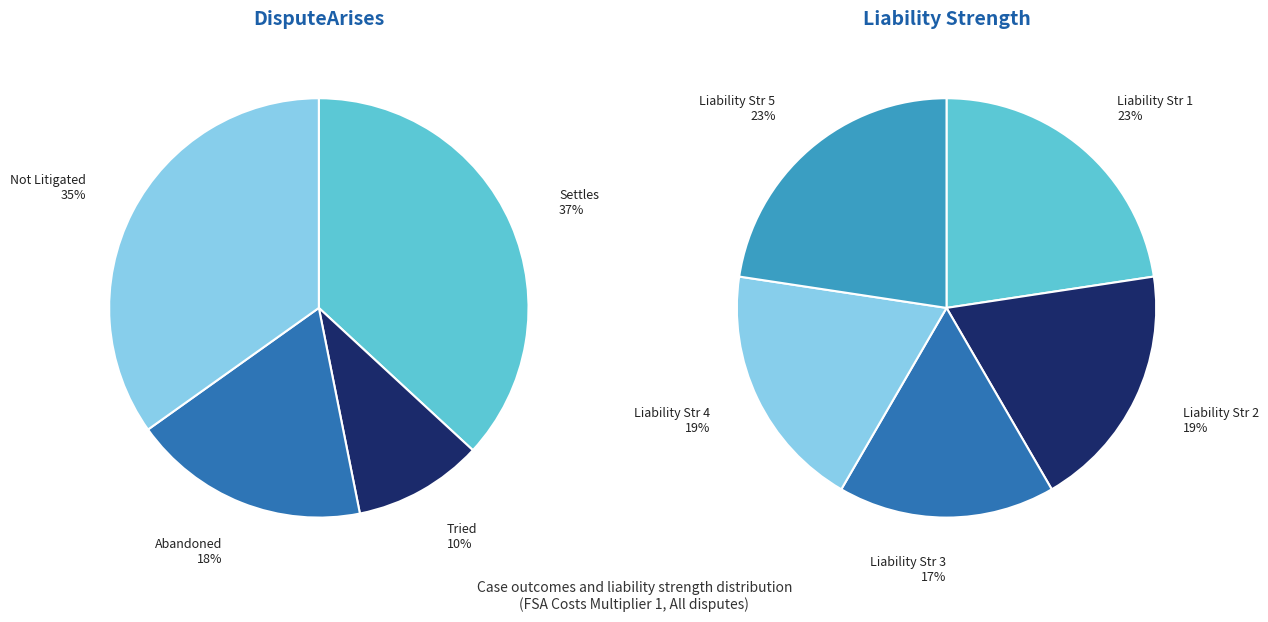

How many segments does this pie chart have?

4